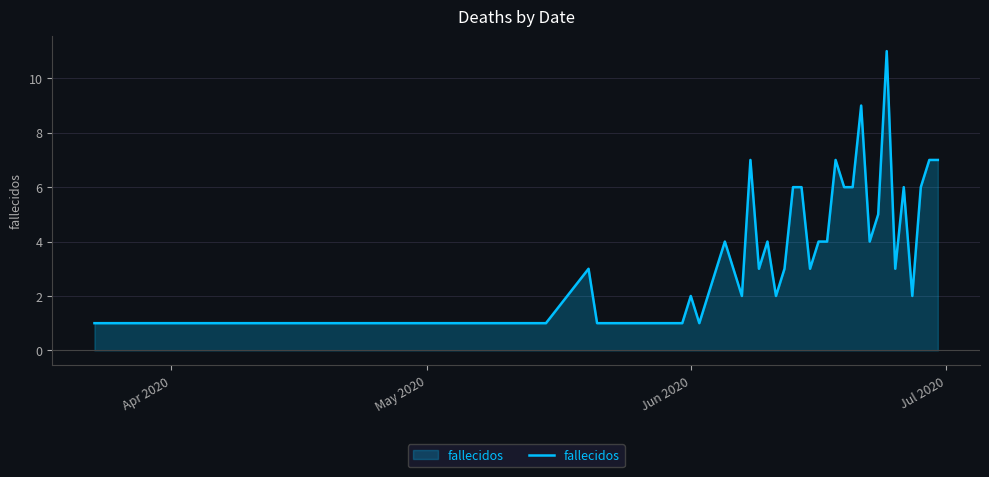

True or false: the data has more than 0 interior local peaks.

True